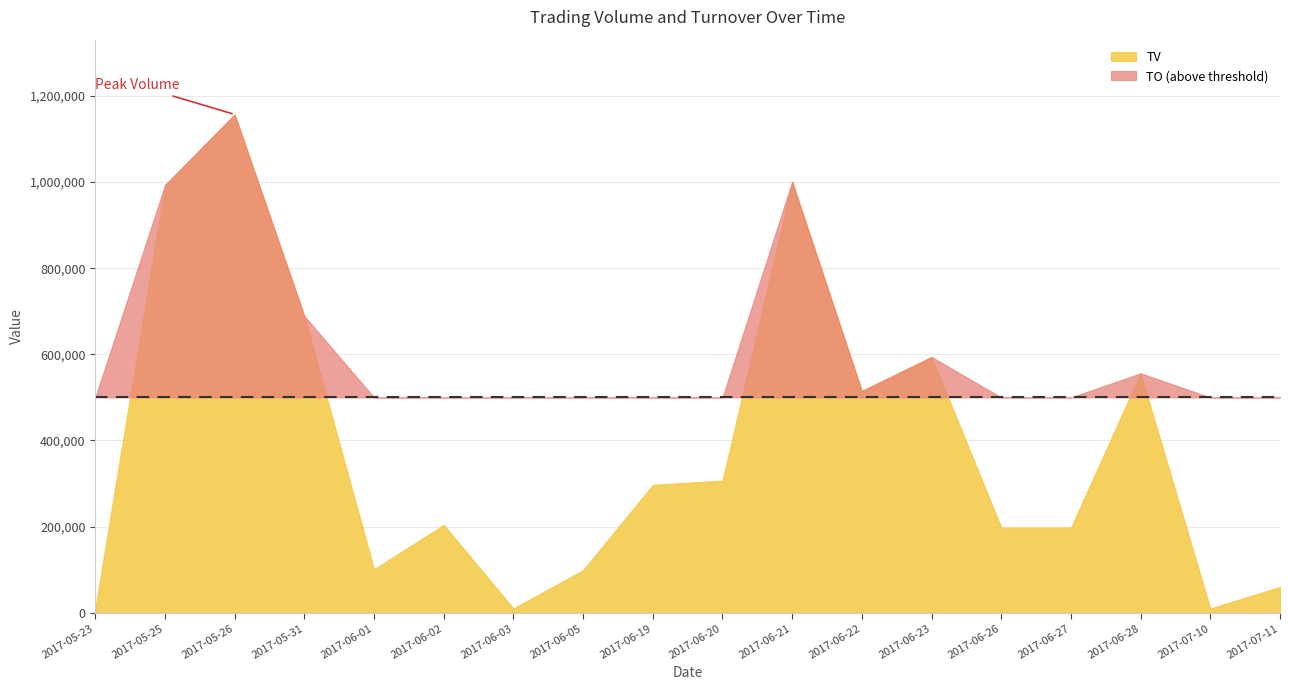

Rank the series by their maximum value, from highest to lowest.

TV, TO